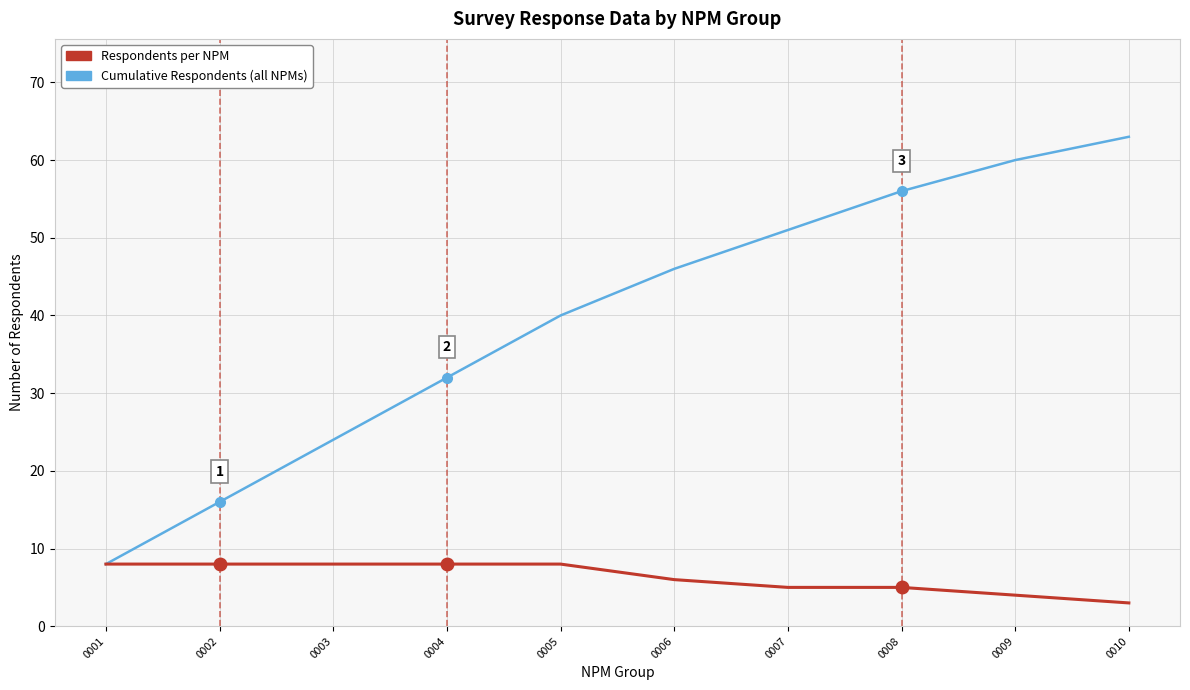

Reading right to left, transcribe all the data shown in this chart.

Cumulative Respondents (all NPMs): 63	60	56	51	46	40	32	24	16	8
Respondents per NPM: 3	4	5	5	6	8	8	8	8	8